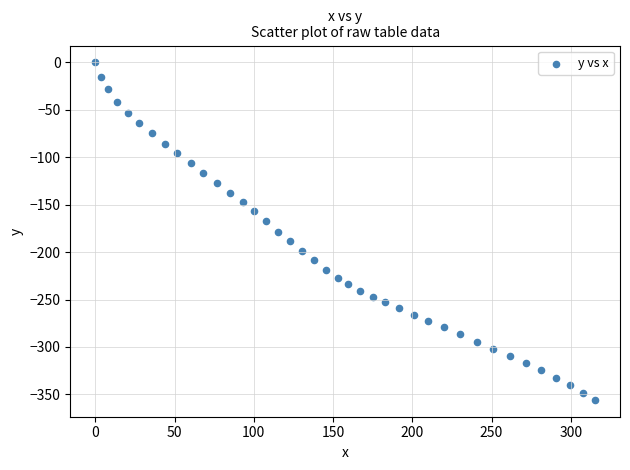

What is the range of X values (max minus min)?

315.3